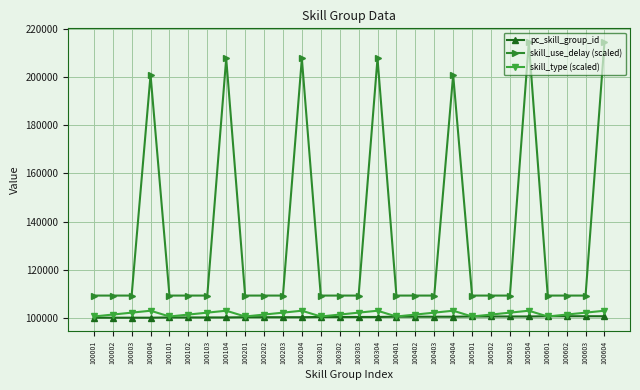

True or false: skill_use_delay (scaled) has more than 0 interior local peaks.

True